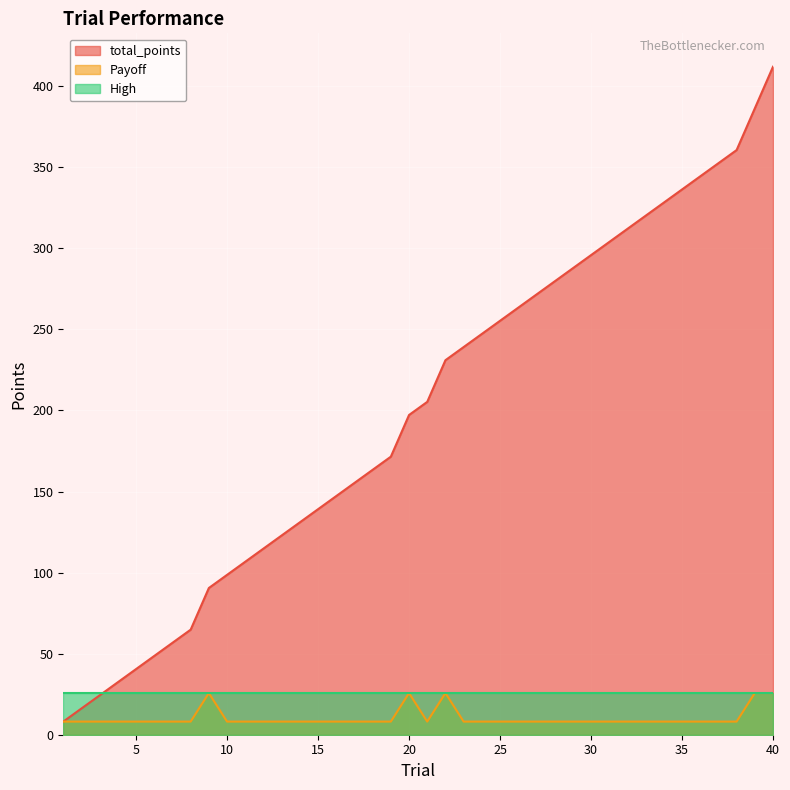

Which series has the largest range (max minus min)?

total_points